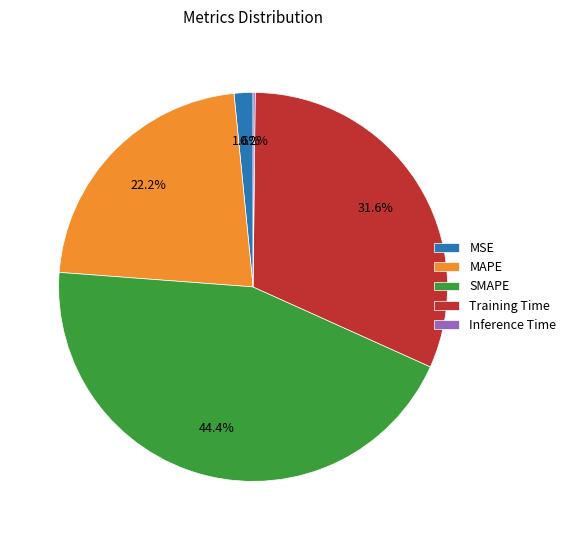

What percentage is NOT represented by Training Time?

68.4%